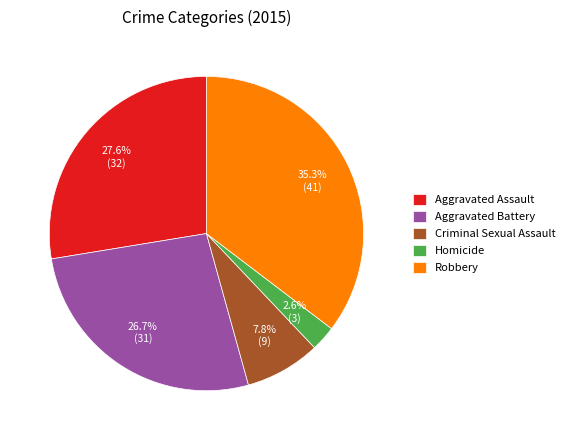

To the nearest percent, what is the difference between the largest and smallest slice percentages?

33%